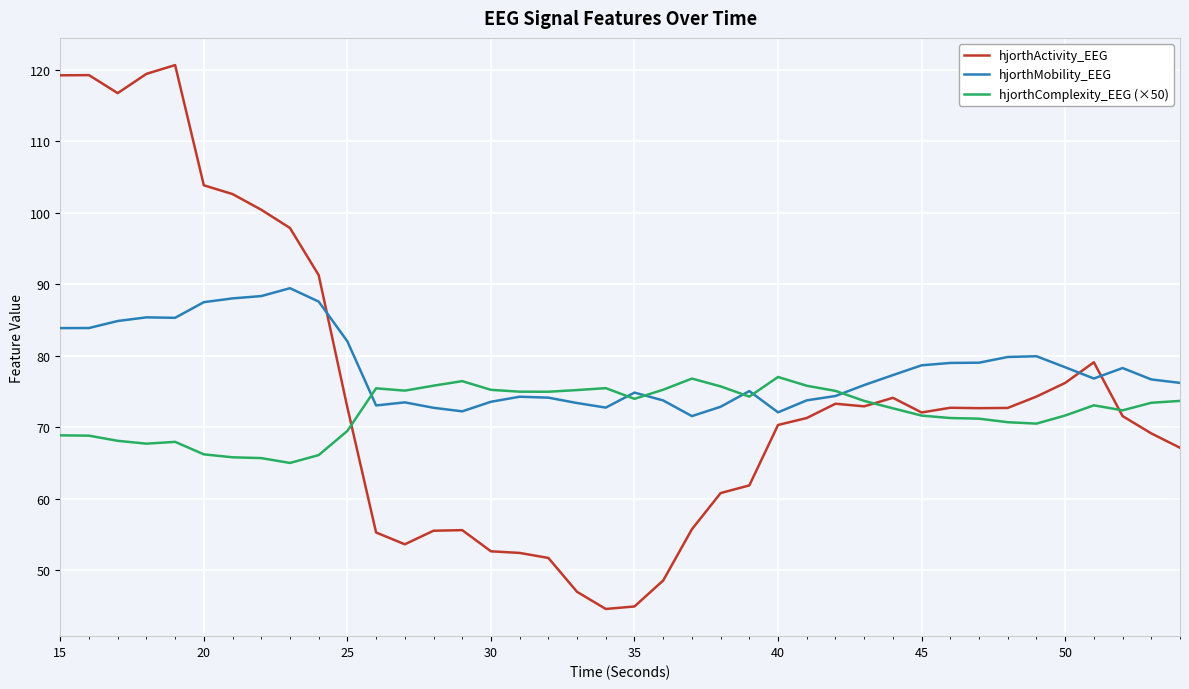

Rank the series by their average value, from lowest to highest.

hjorthComplexity_EEG (×50), hjorthActivity_EEG, hjorthMobility_EEG